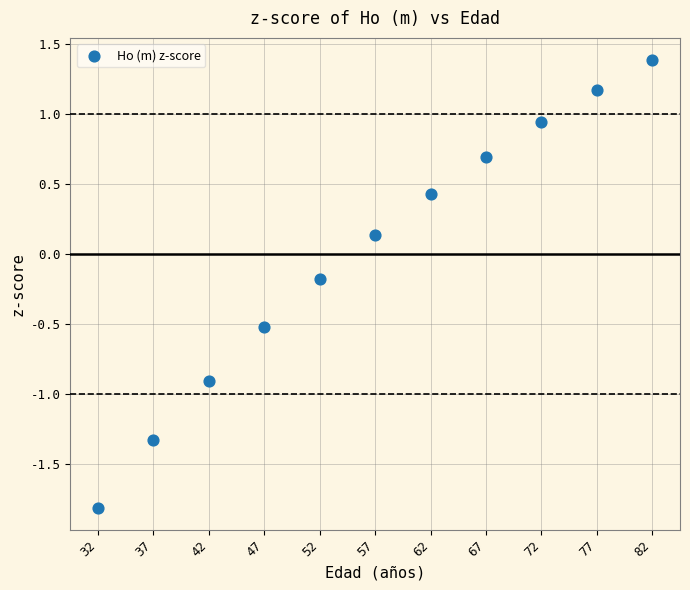

What is the range of X values (max minus min)?

50.0